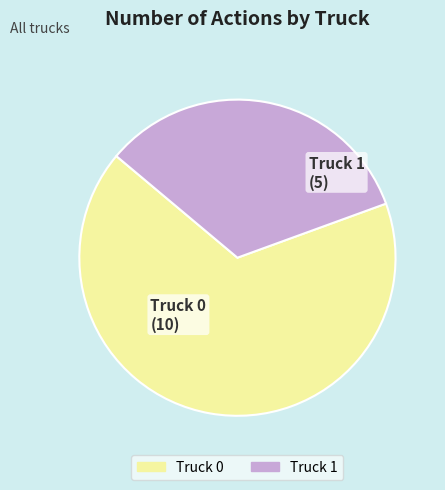

Which has a higher value, Truck 0 or Truck 1?

Truck 0